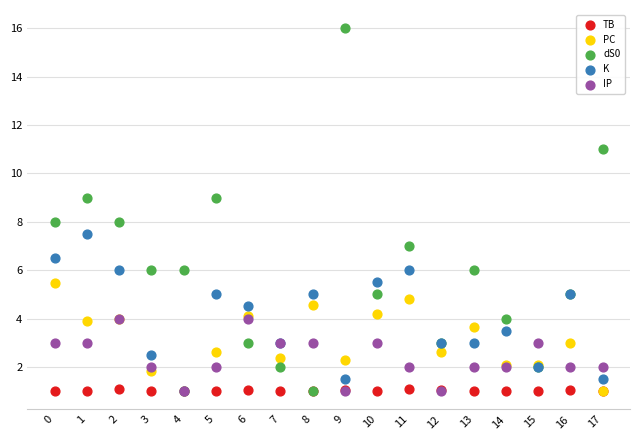

Which series has the largest Y range (max minus min)?

dS0